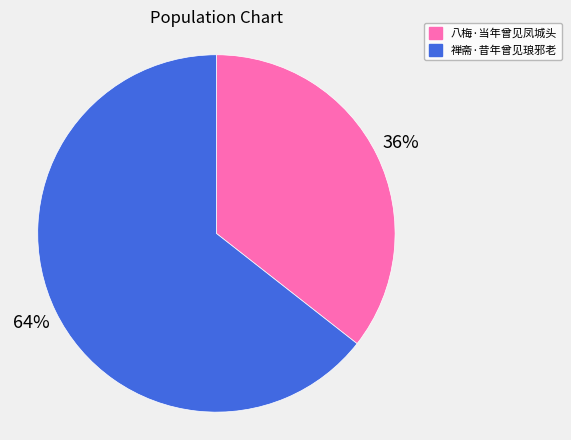

True or false: 禅斋·昔年曾见琅邪老 accounts for 72% of the total.

False